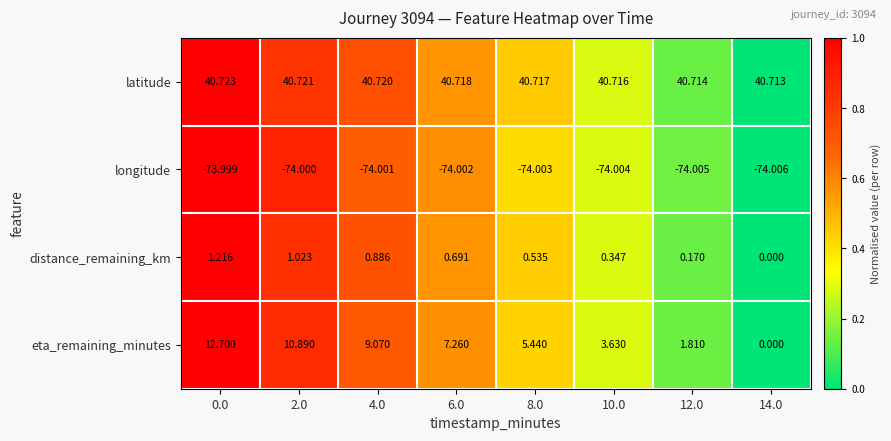

Rank the series by their maximum value, from highest to lowest.

latitude, eta_remaining_minutes, distance_remaining_km, longitude